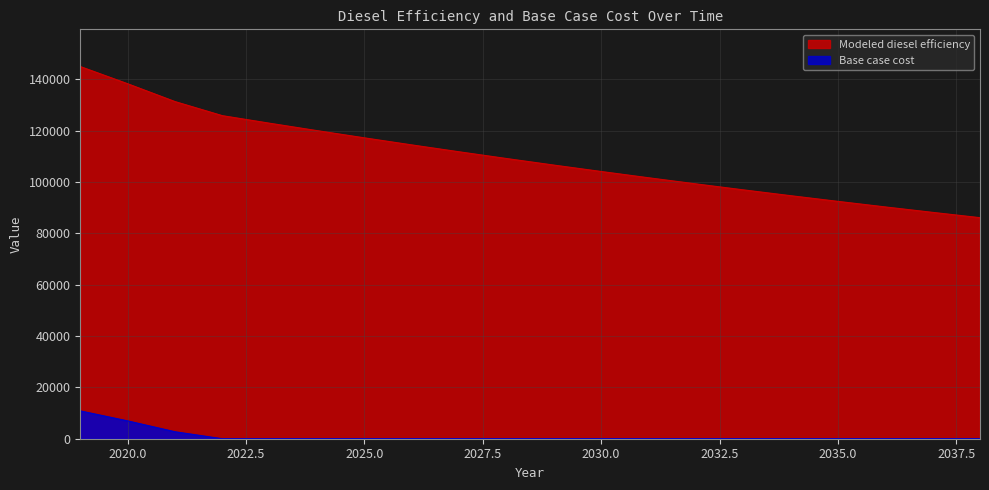

How many lines are shown in the chart?

2